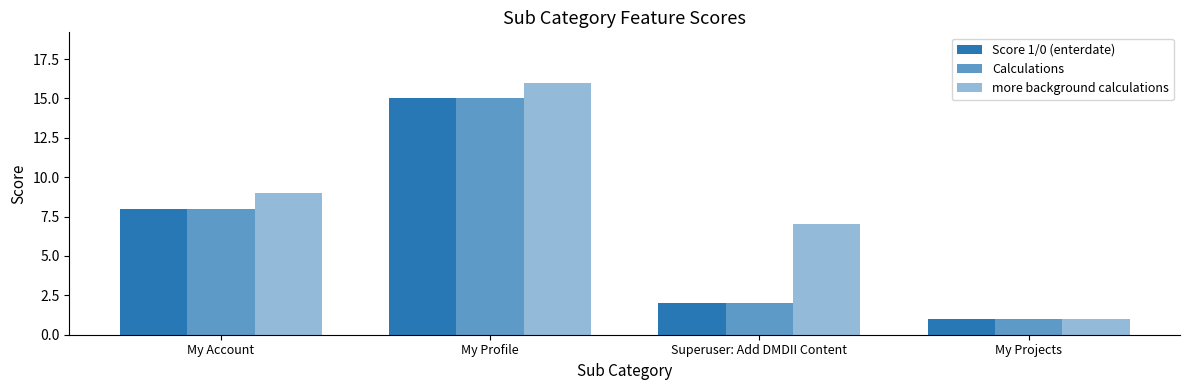

Where does the Calculations series first go above 8?

My Profile